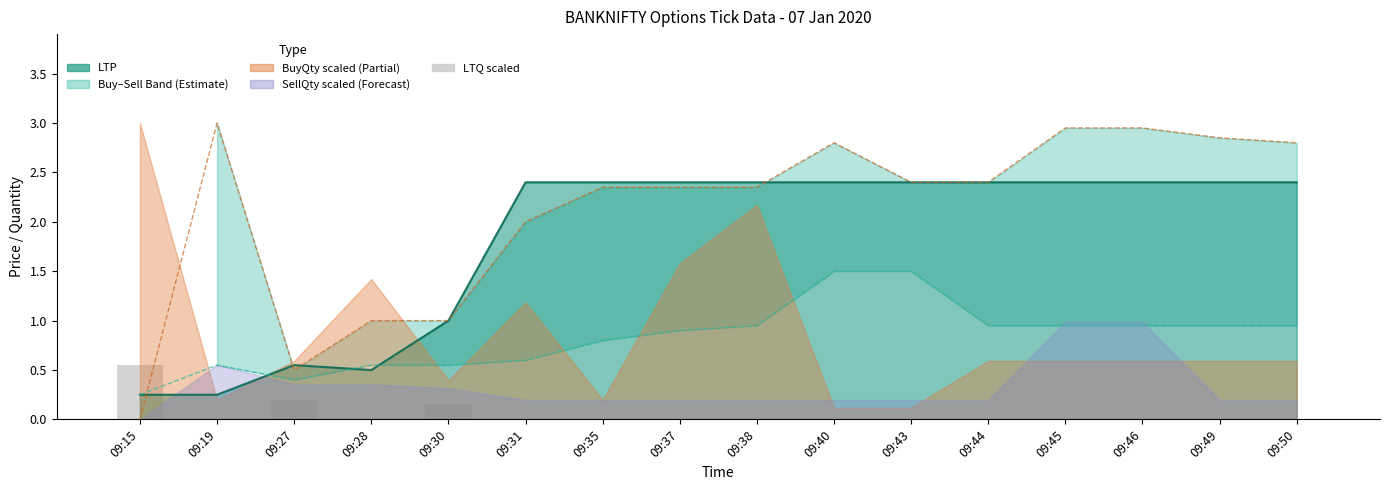

Reading left to right, list all the values displayed in this chart.

09:15=0.6	09:19=0.0	09:27=0.2	09:28=0.0	09:30=0.2	09:31=0.0	09:35=0.0	09:37=0.0	09:38=0.0	09:40=0.0	09:43=0.0	09:44=0.0	09:45=0.0	09:46=0.0	09:49=0.0	09:50=0.0